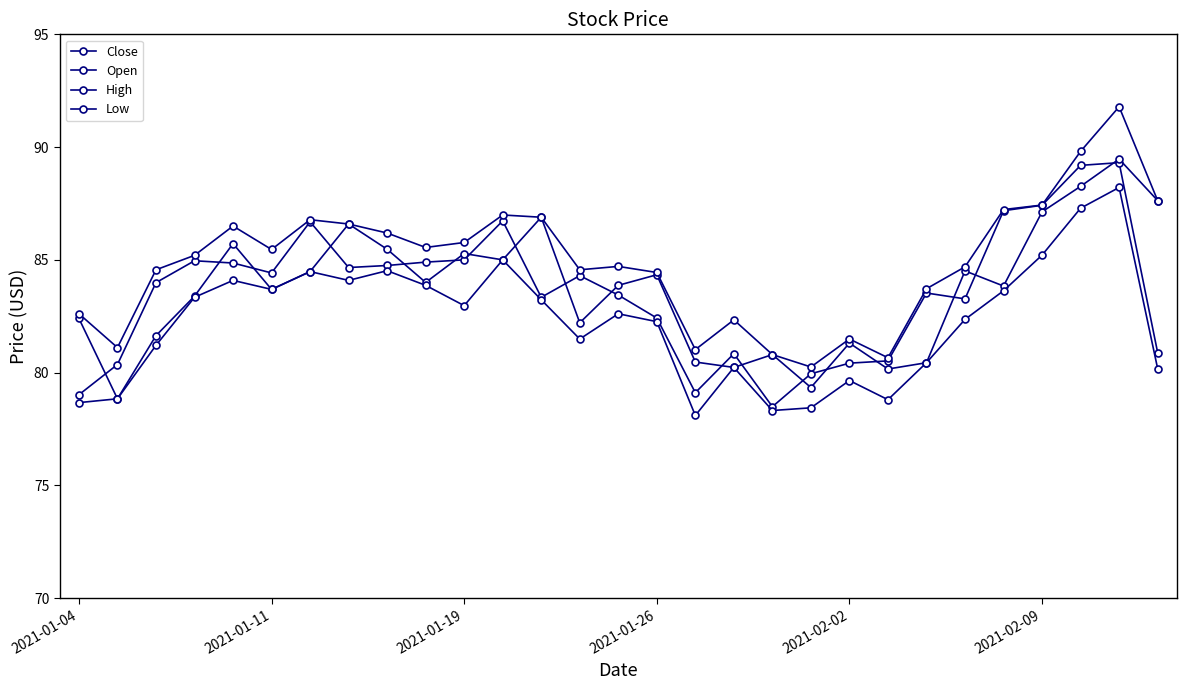

Which series ends up on top after the final intersection of Close and Open?

Open